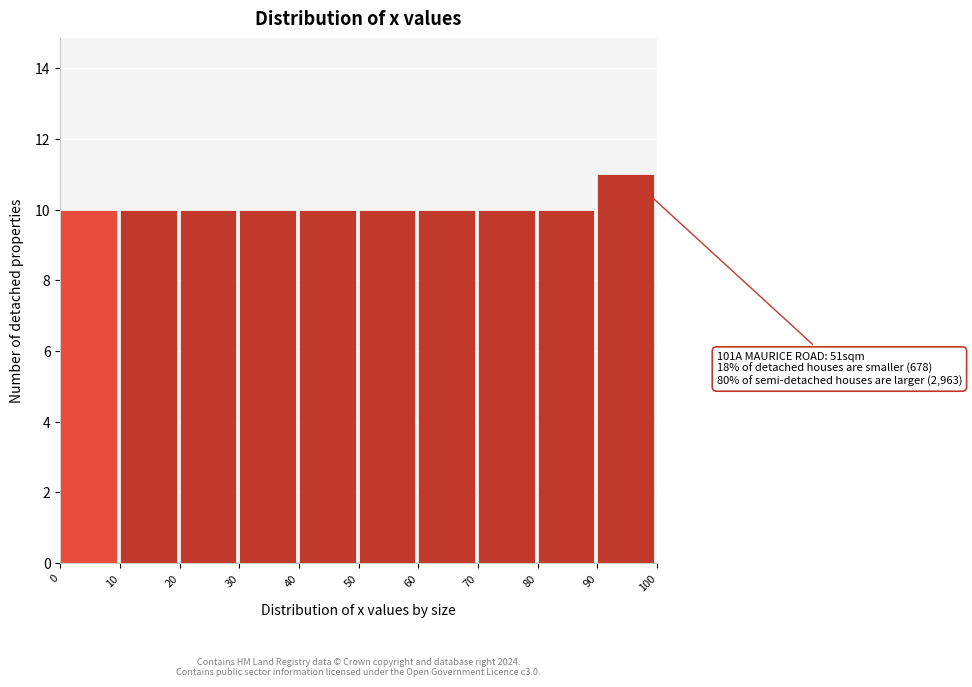

Which range on the x-axis has the tallest bar?

90 to 100